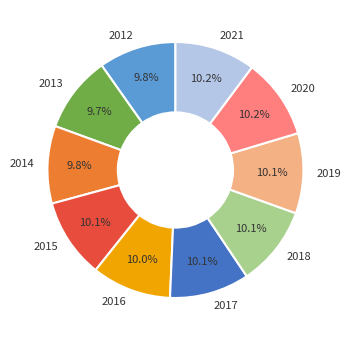

What percentage do 2018 and 2014 together represent?

19.9%